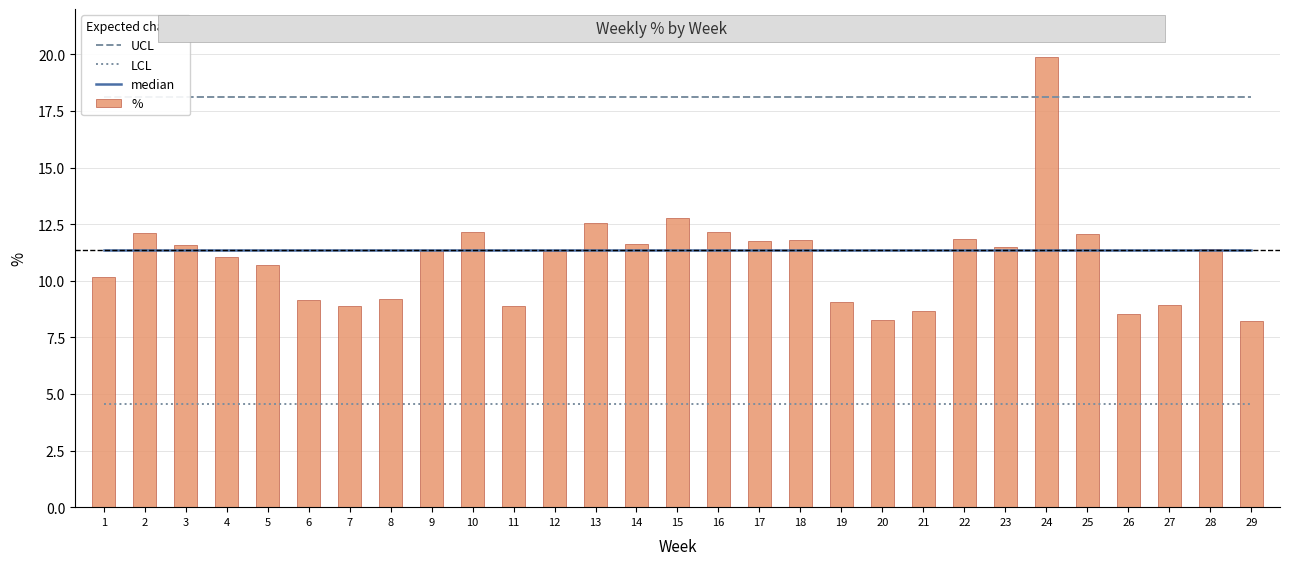

What is the value of the % bar at the 3rd from the left?

11.6